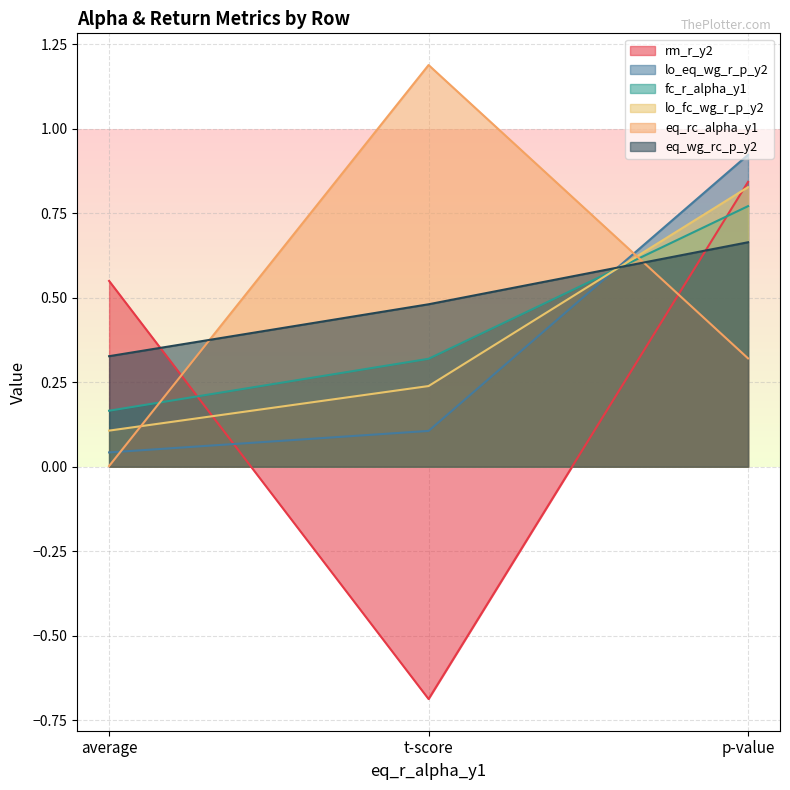

What is the label of the 1st point from the right?

p-value